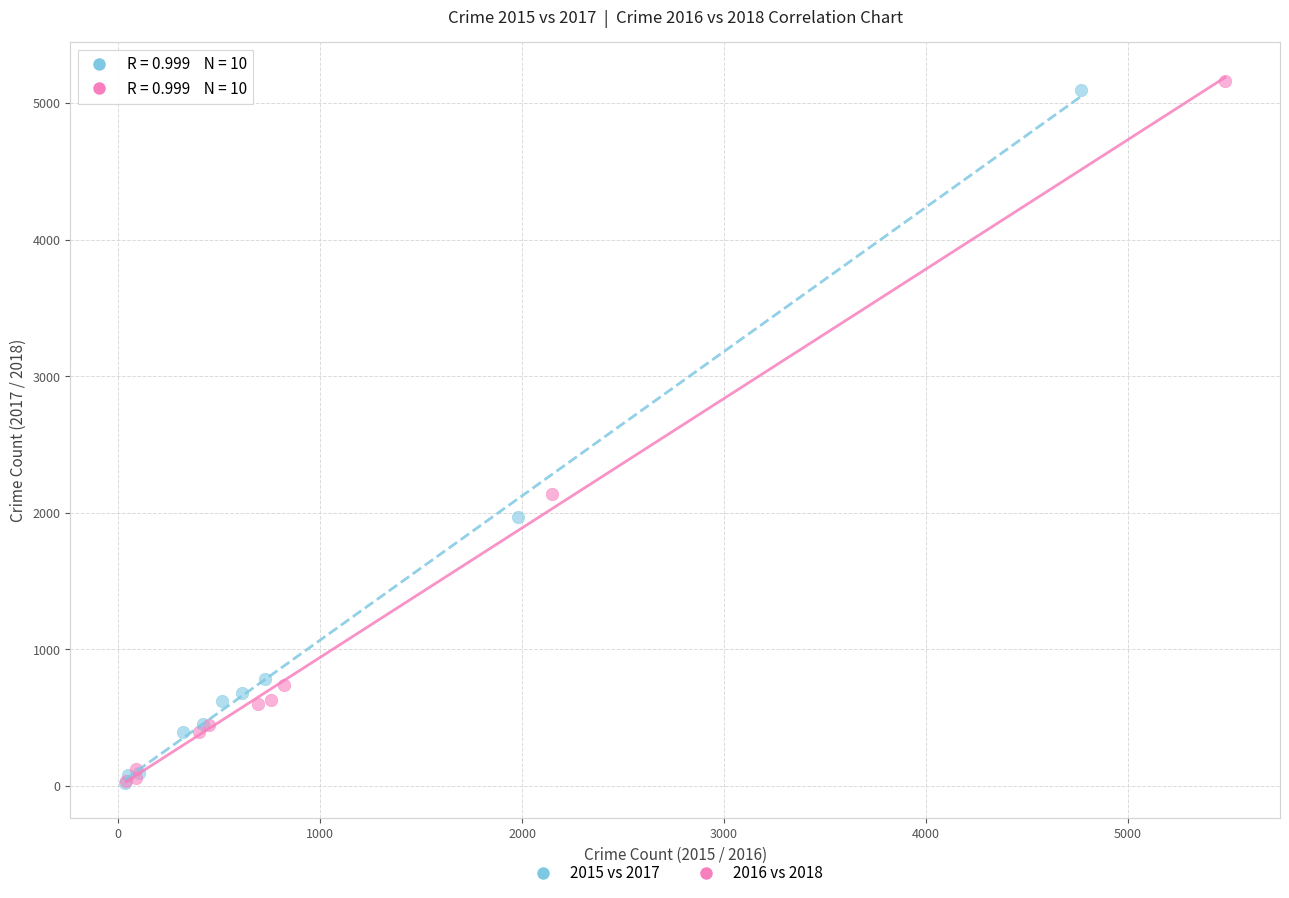

Which series contains the highest Y value?

2016 vs 2018